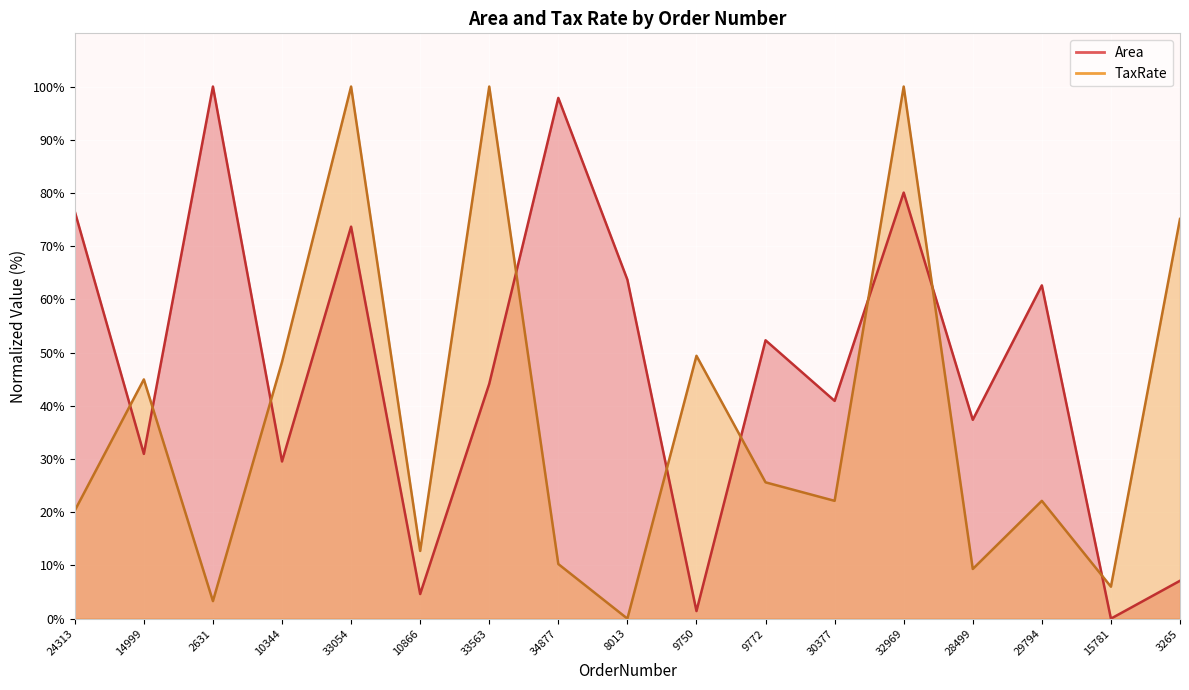

At which category does TaxRate reach its first local valley?

2631